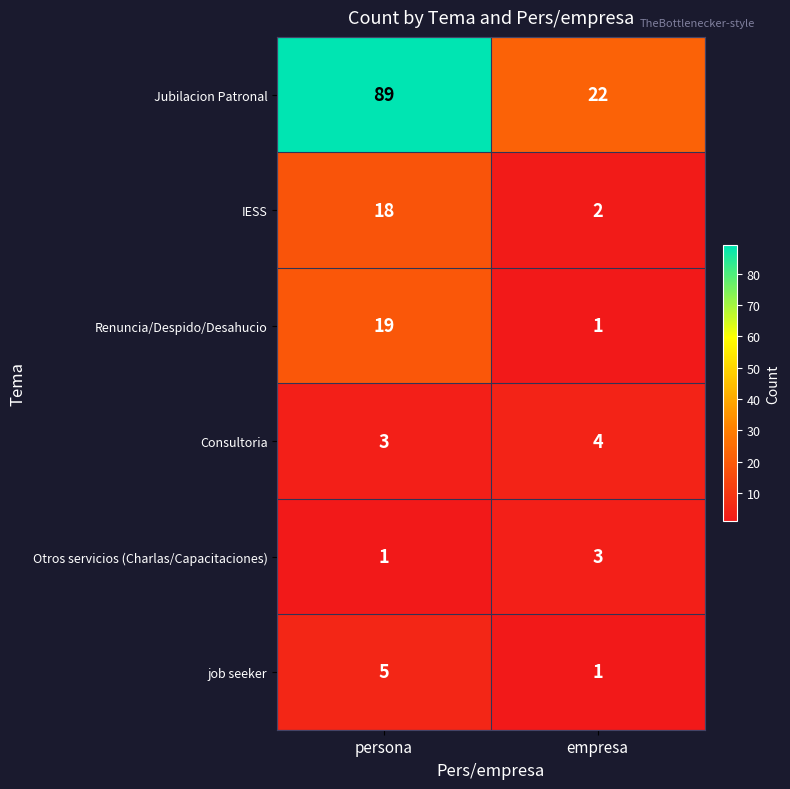

What is the maximum value for IESS?

18